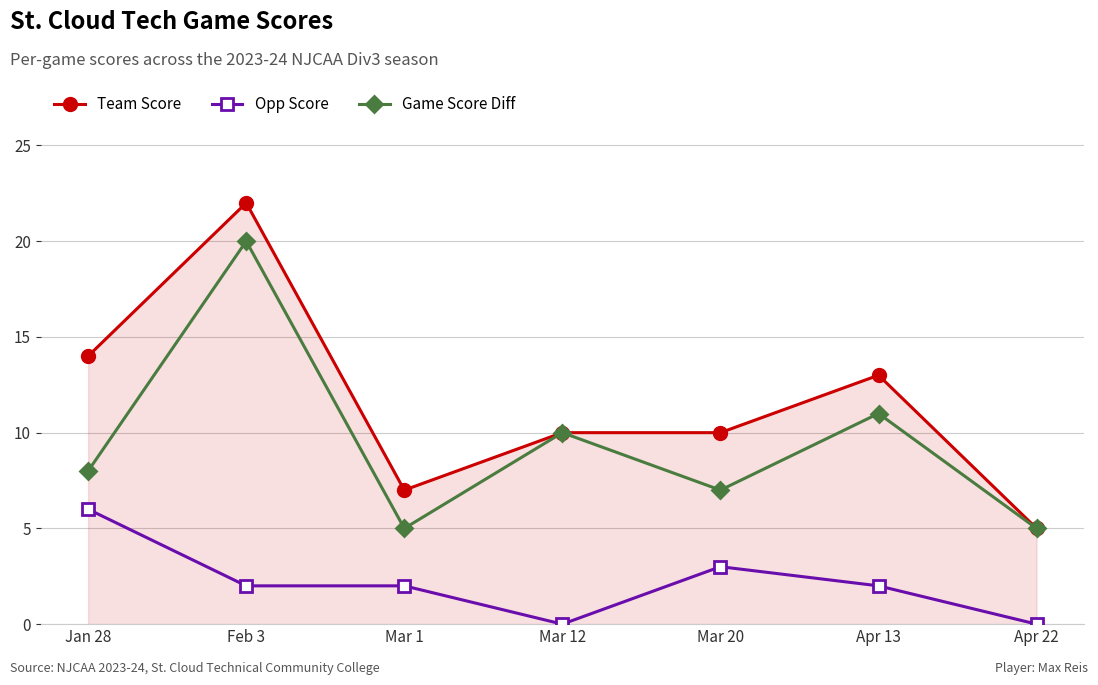

What position from the right is Mar 1?

5